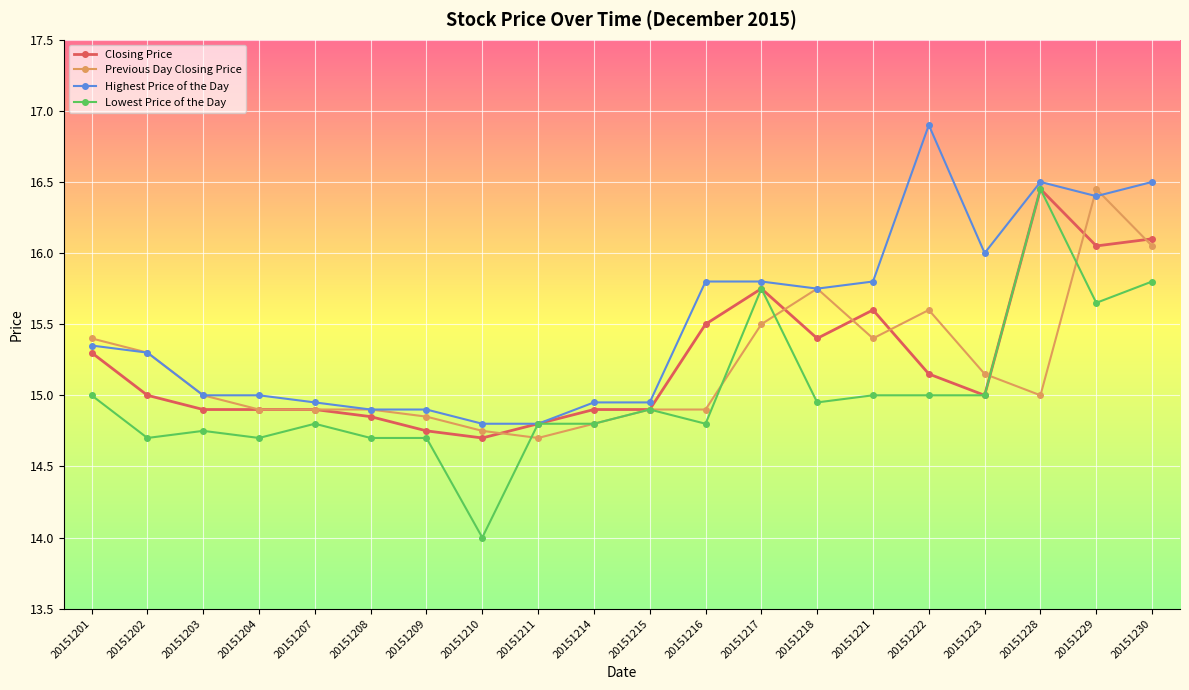

What is the lowest value of the Lowest Price of the Day series?

14.0